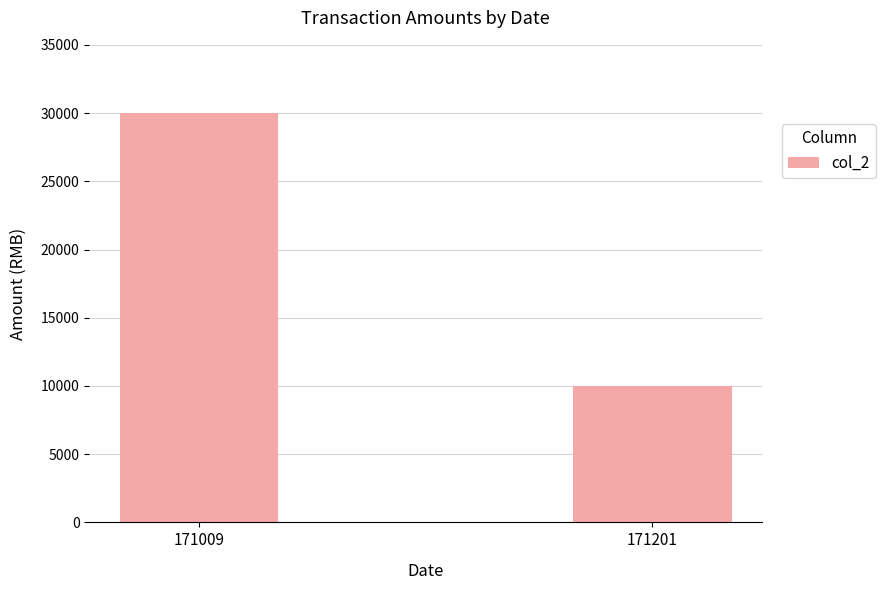

Rank the categories by value from lowest to highest.

171201, 171009